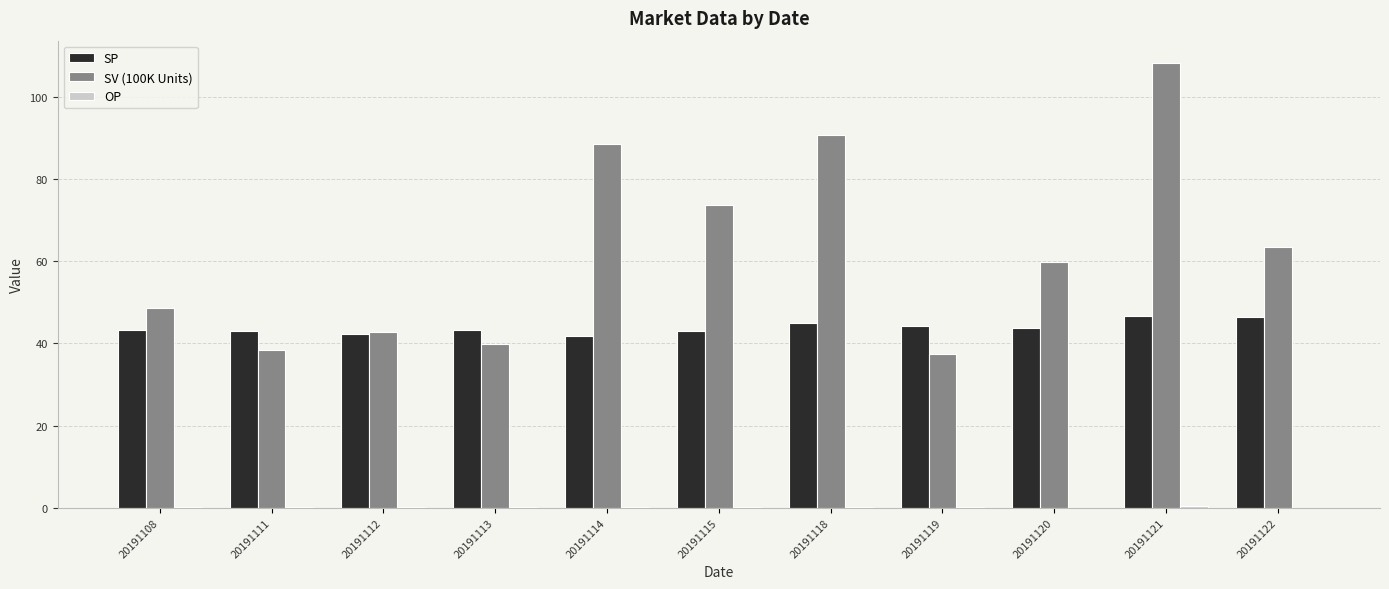

At which category is the sum across all series the highest?

20191121